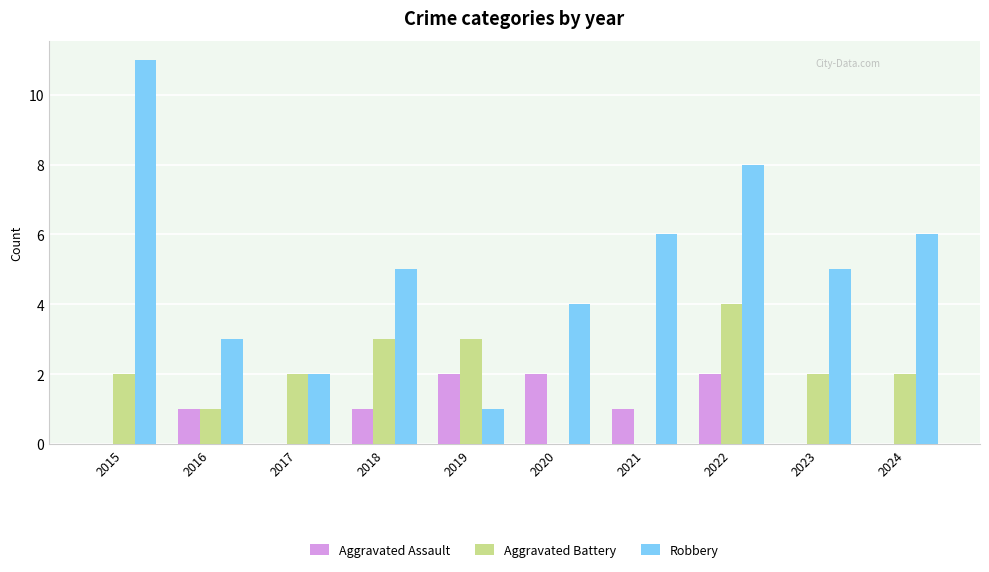

What is the total value across all series at 2019?

6